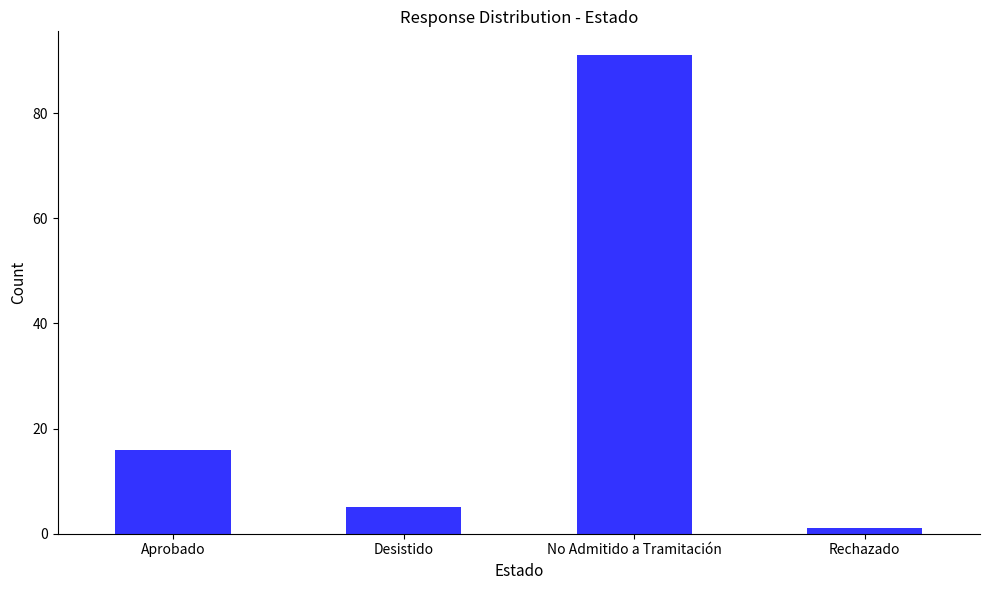

What is the difference between the maximum and second lowest values?

86